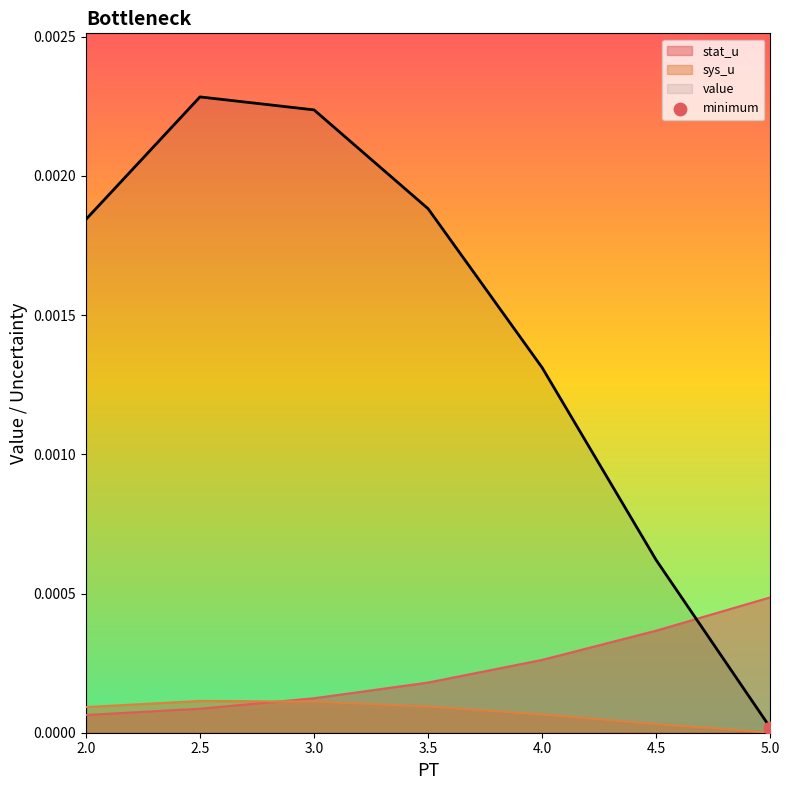

Which series contains the highest Y value?

value